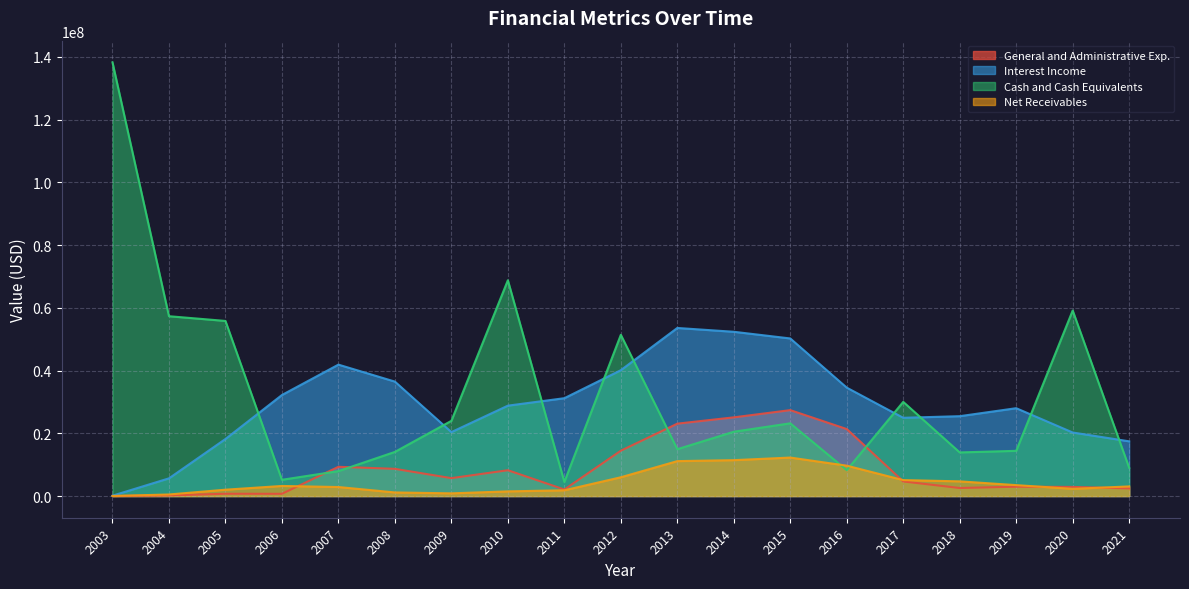

At how many categories does at least one series exceed 6253442?

19